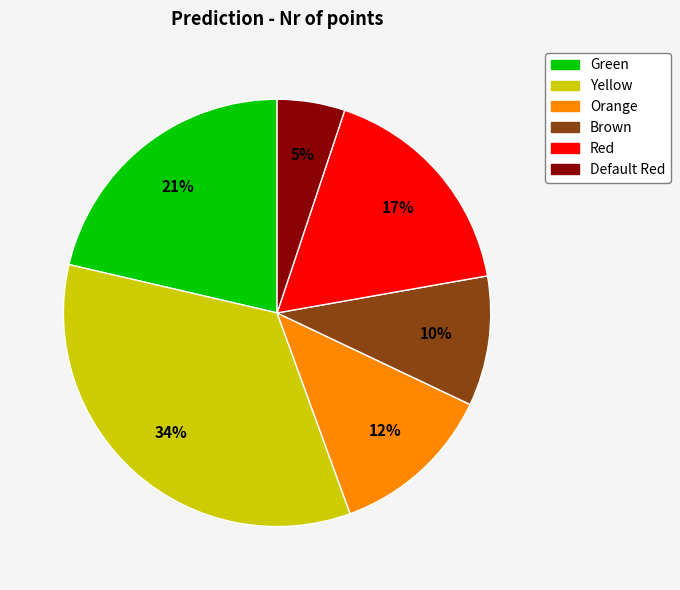

Rank the categories by value from lowest to highest.

Default Red, Brown, Orange, Red, Green, Yellow